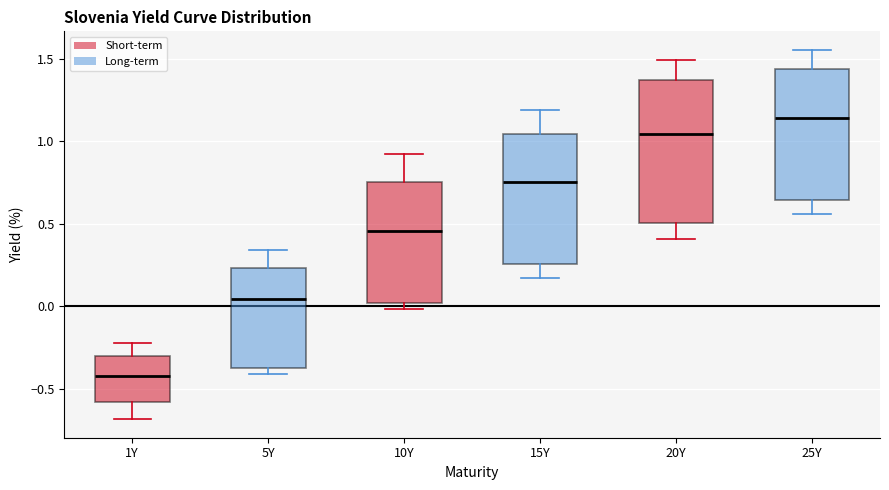

Reading left to right, transcribe this box plot: for each box, give where its median line is, the range the box spans, and where its two whiskers end, as read against the y-axis. The values are not printed on the chart, so give them approximately, as read against the axis.

1Y: median -0.40, box -0.60 to -0.30, whiskers -0.70 to -0.20
5Y: median 0.05, box -0.40 to 0.25, whiskers -0.40 (just below the box's lower edge) to 0.35
10Y: median 0.45, box 0.00 to 0.75, whiskers 0.00 (just below the box's lower edge) to 0.90
15Y: median 0.75, box 0.25 to 1.05, whiskers 0.15 to 1.20
20Y: median 1.05, box 0.50 to 1.35, whiskers 0.40 to 1.50
25Y: median 1.15, box 0.65 to 1.45, whiskers 0.55 to 1.55